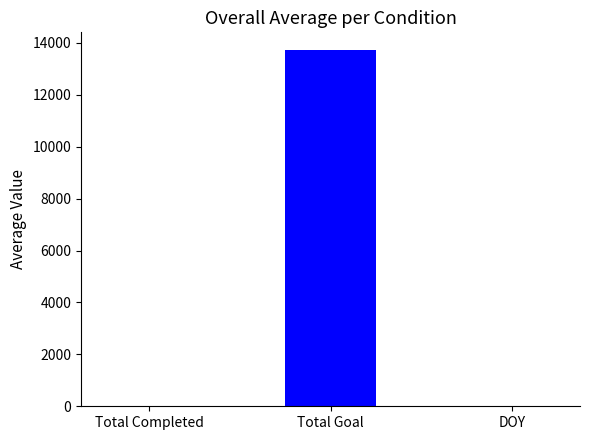

At which category does the chart reach its peak across all series?

Total Goal